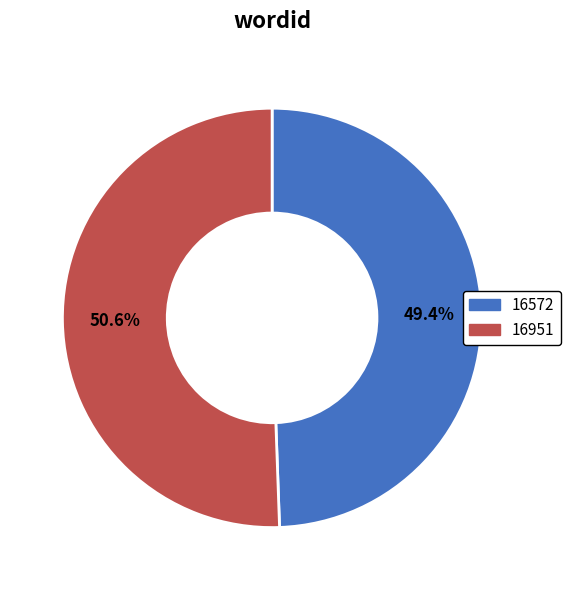

Does 16951 represent more than half of the total?

Yes